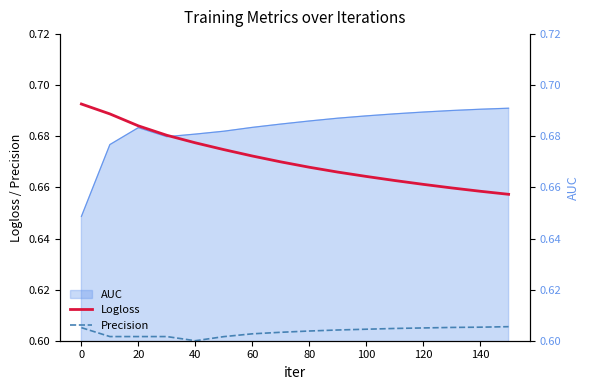

True or false: Logloss has a value of 0.3 at 40.

False